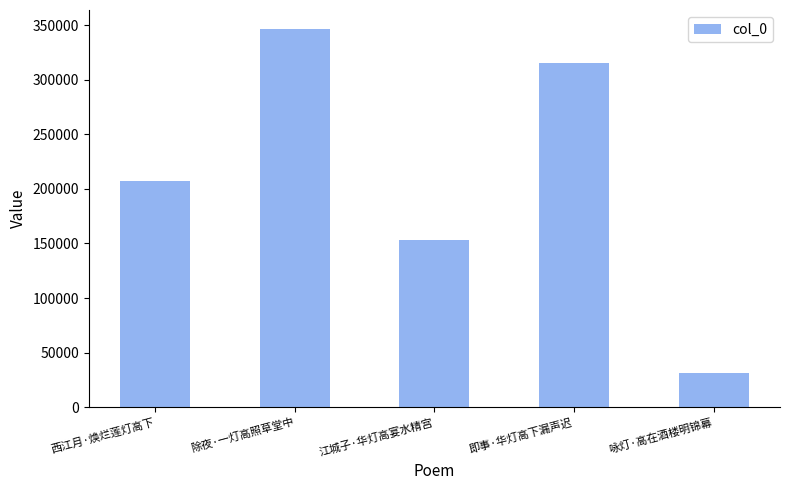

Rank the categories by value from highest to lowest.

除夜·一灯高照草堂中, 即事·华灯高下漏声迟, 西江月·焕烂莲灯高下, 江城子·华灯高宴水精宫, 咏灯·高在酒楼明锦幕